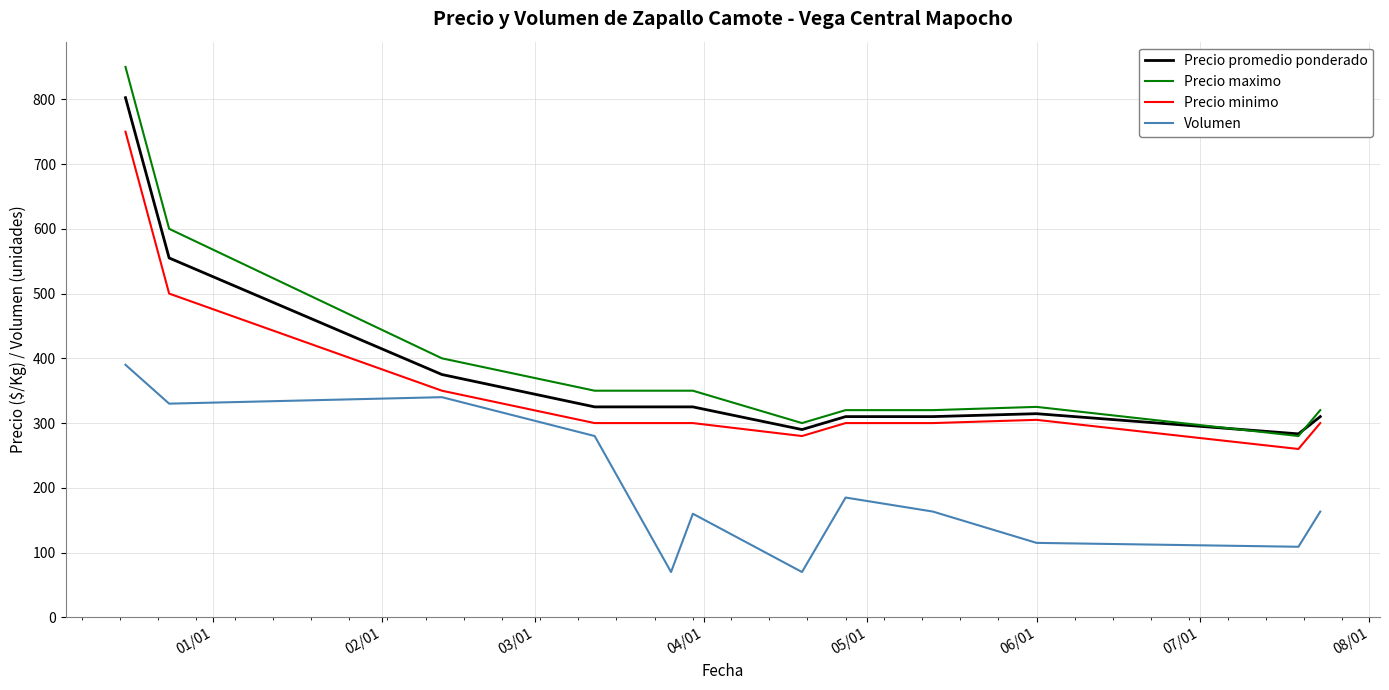

What is the minimum value for Precio minimo?

260.0